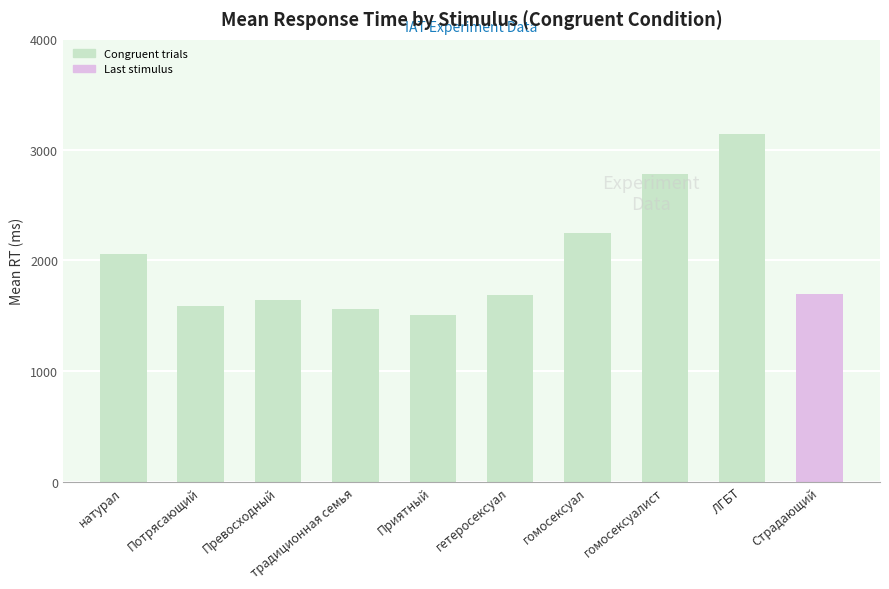

What is the label of the 6th bar from the right?

Приятный